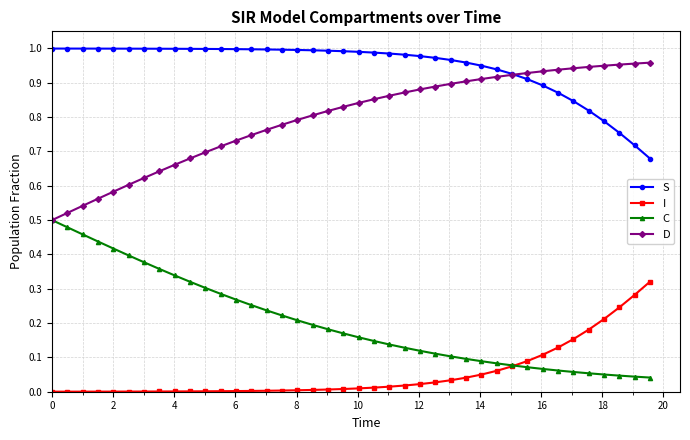

How many lines are shown in the chart?

4